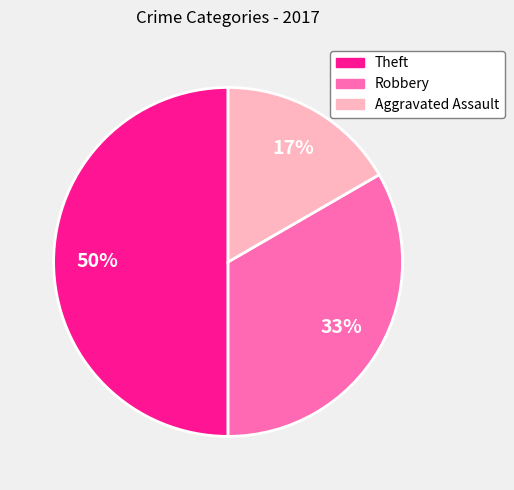

Is the sum of Theft and Aggravated Assault greater than half?

Yes